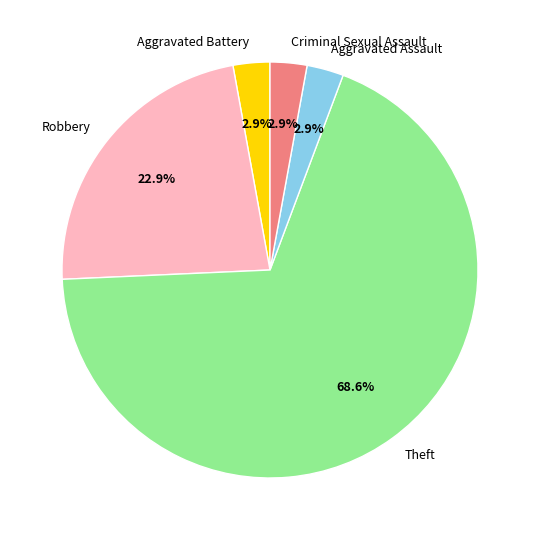

Does Aggravated Assault account for over 50% of the chart?

No